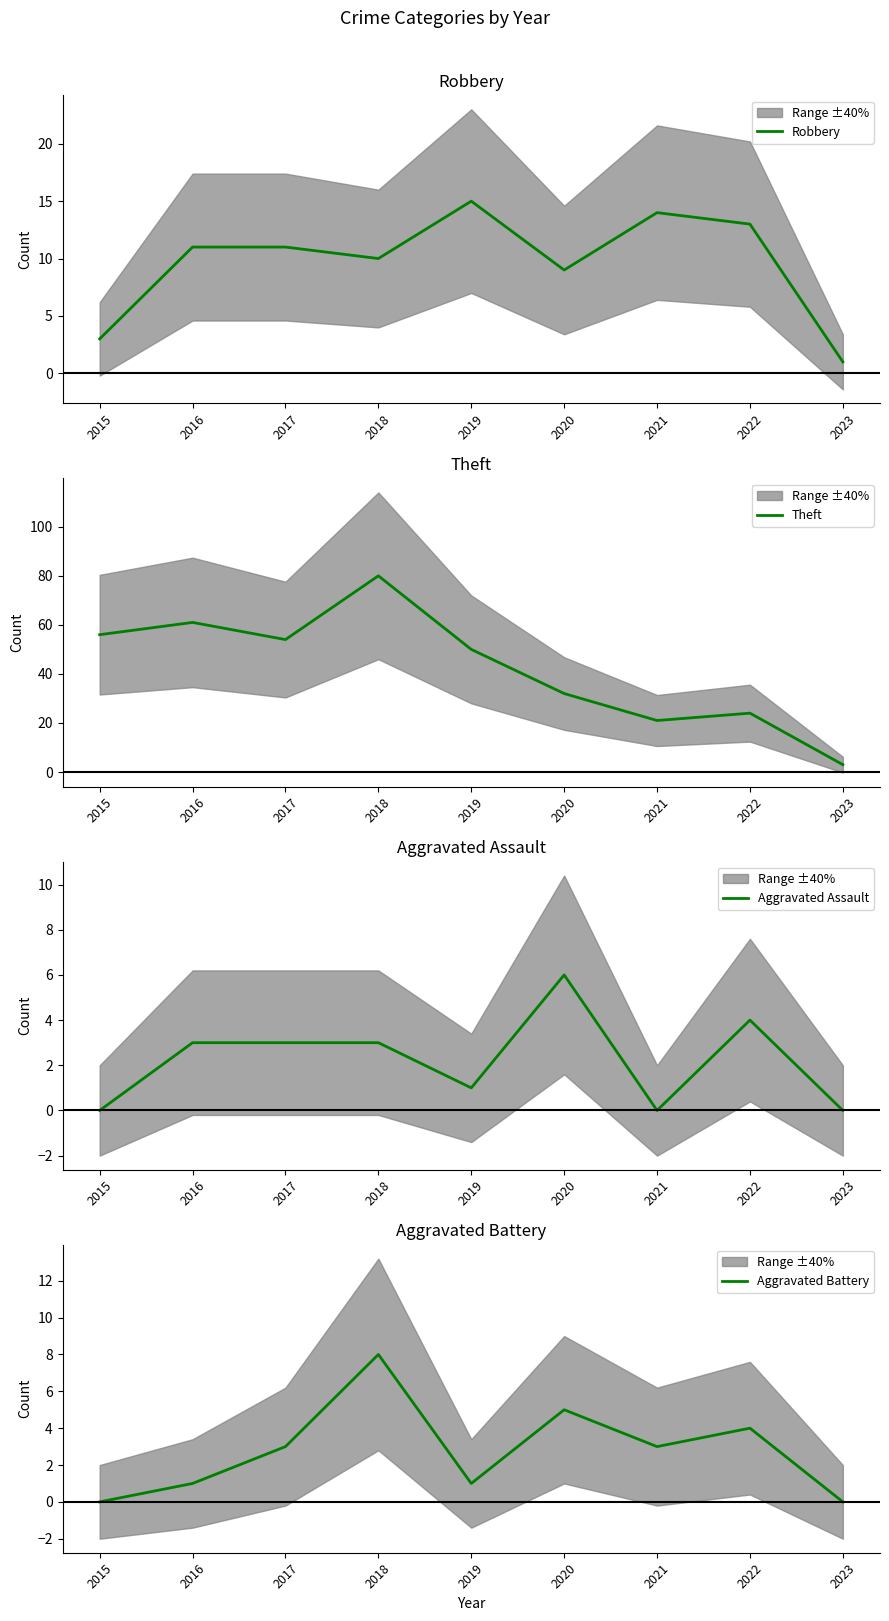

True or false: Aggravated Battery has a value of 1 at 2017.

False